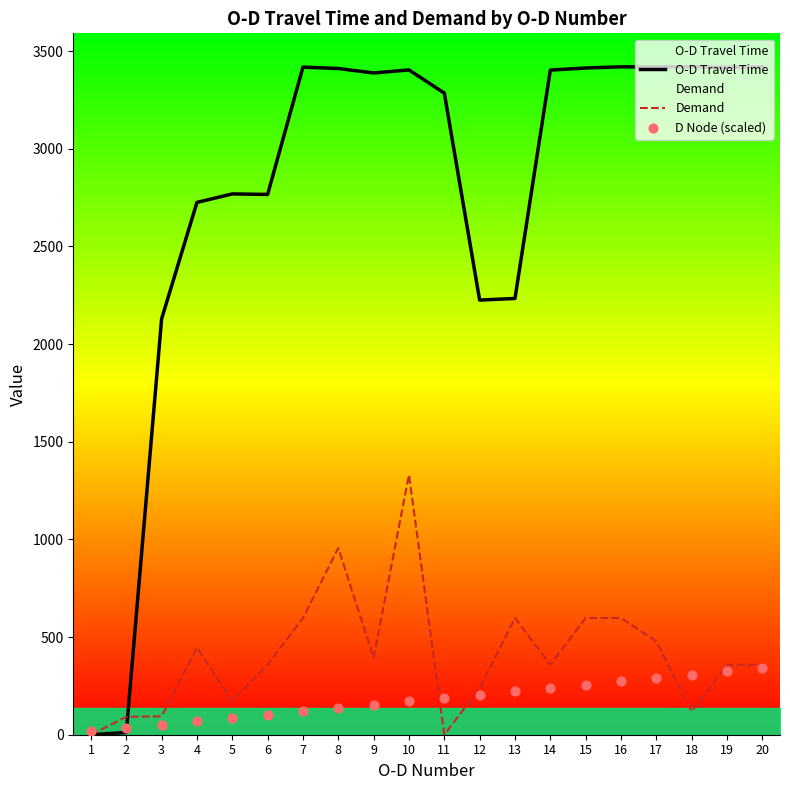

Which series reaches the minimum Y coordinate?

O-D Travel Time